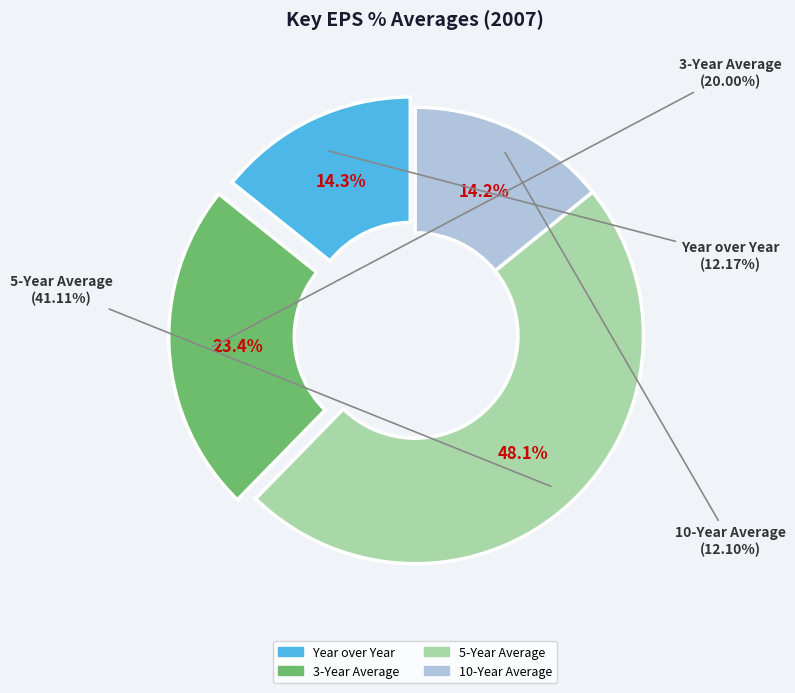

To the nearest percent, what percentage of the pie is 3-Year Average?

23%